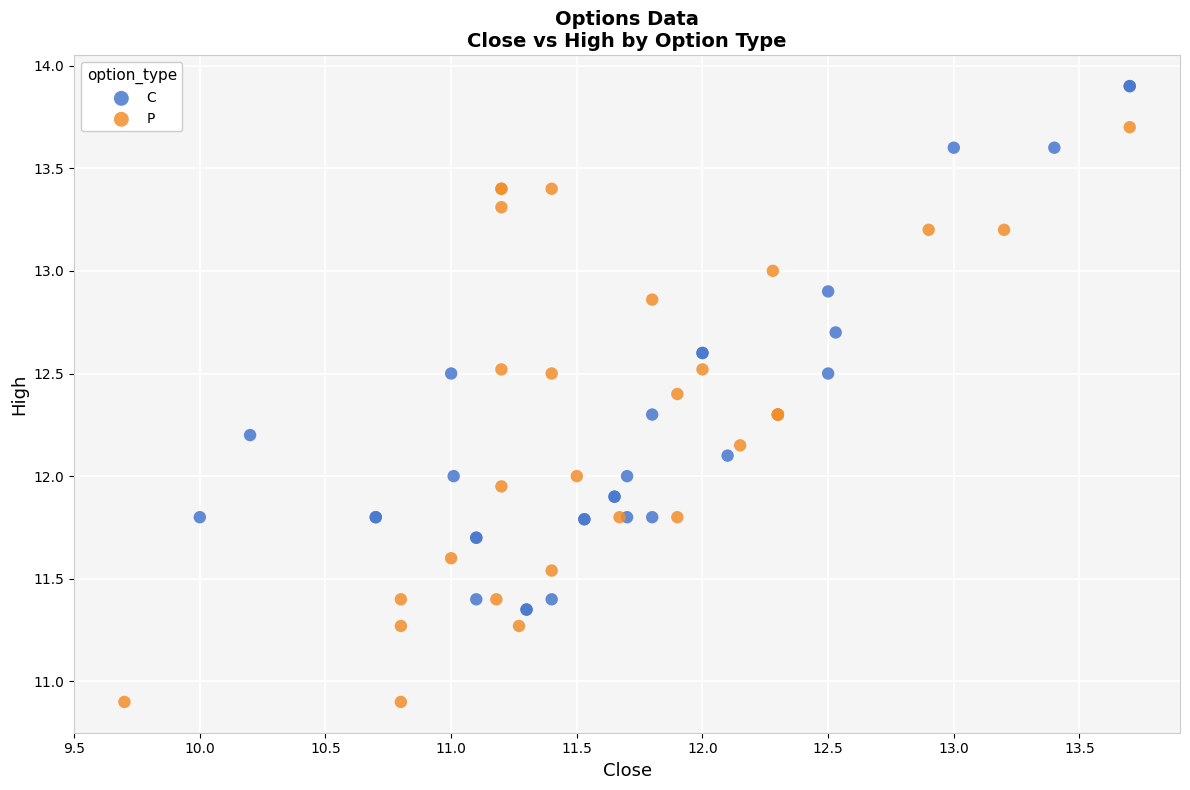

Which series has the largest Y range (max minus min)?

P